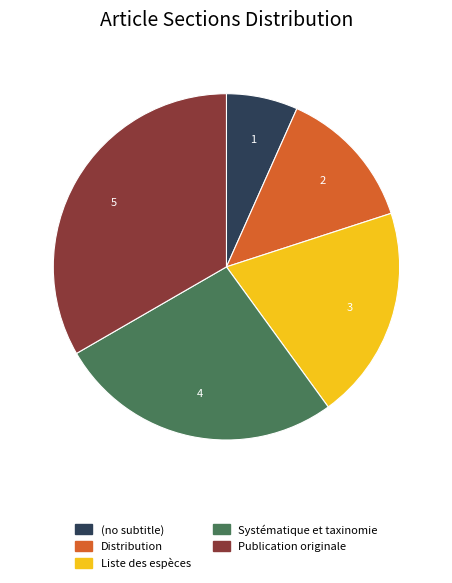

Does Publication originale account for over 50% of the chart?

No